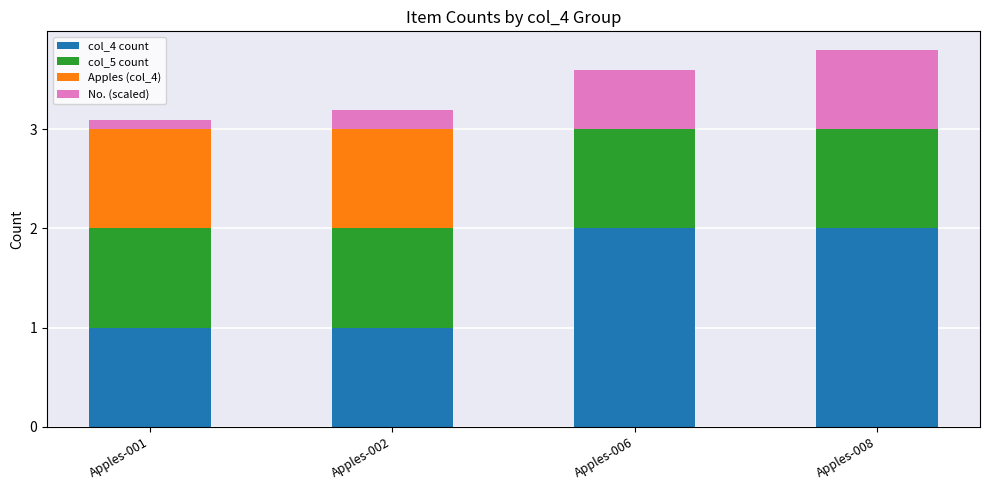

At which category is the sum across all series the highest?

Apples-008